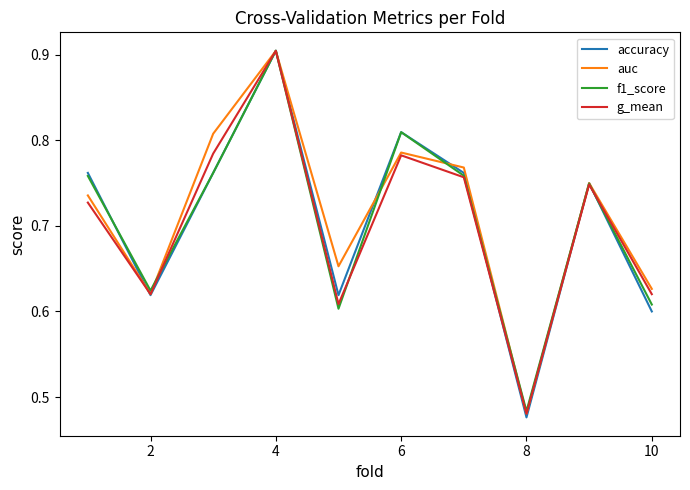

Which series has the largest total across all categories?

auc